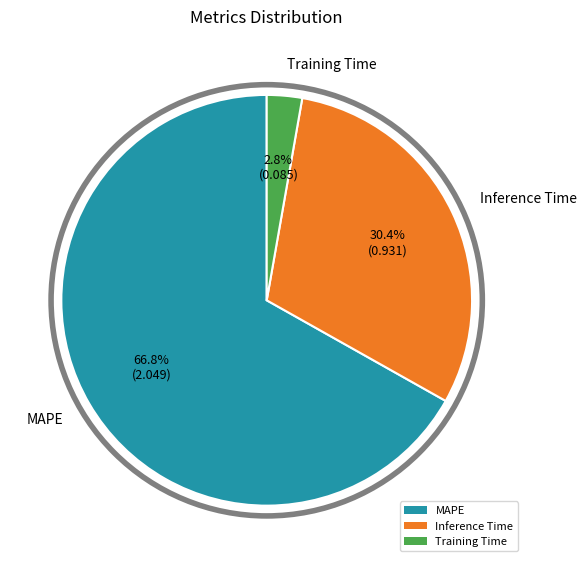

Does Inference Time account for over 50% of the chart?

No